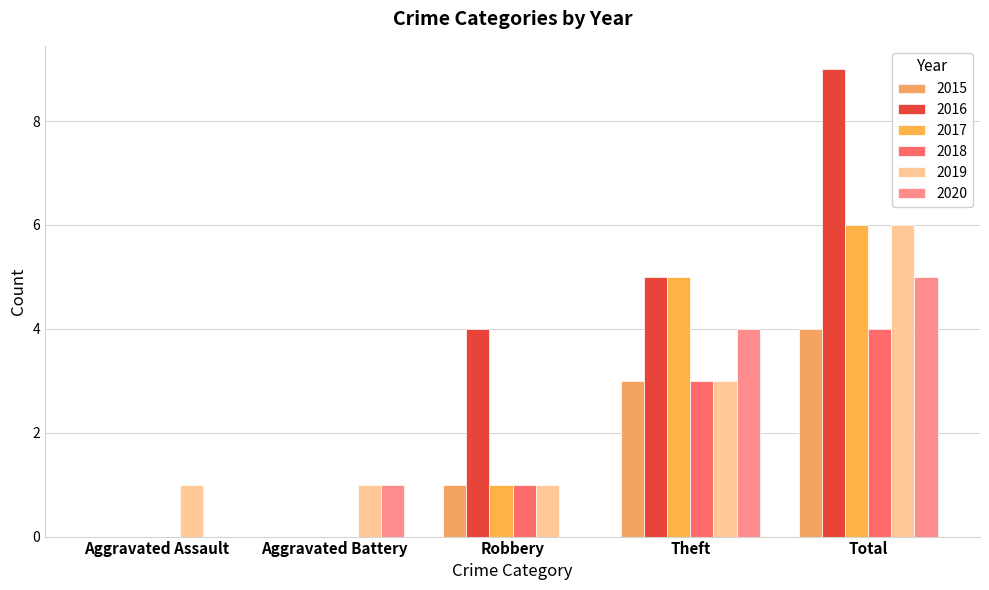

Which series has the widest spread of values?

2016